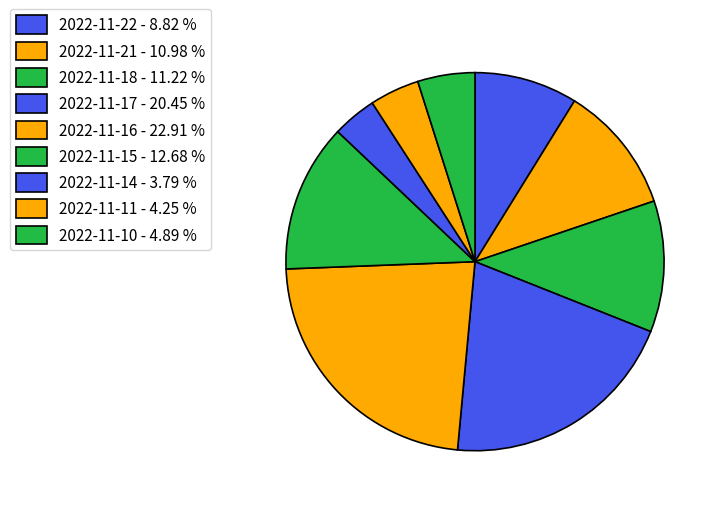

To the nearest percent, what percentage of the pie is 2022-11-16?

23%